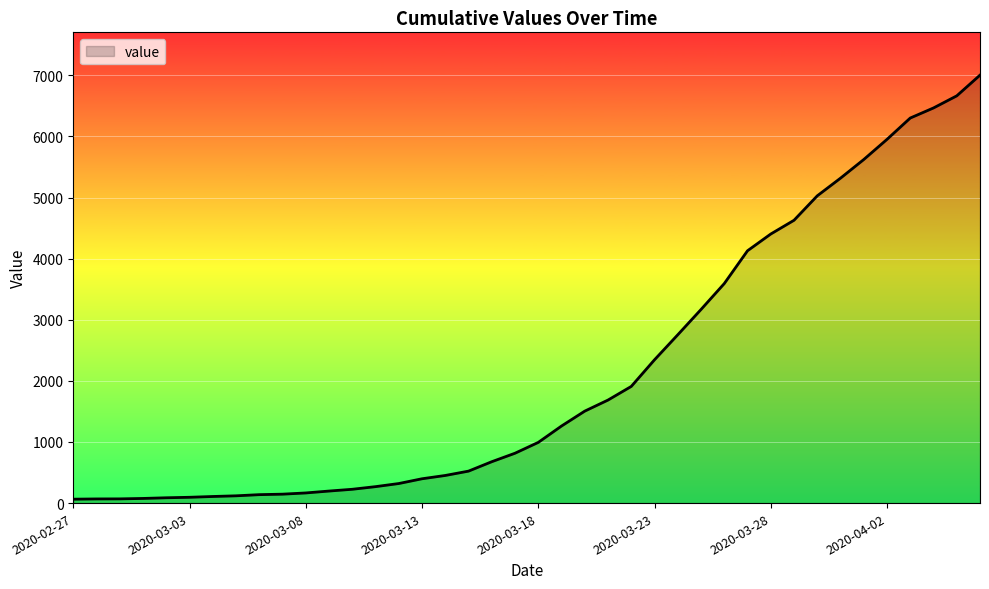

What is the maximum value shown in the chart?

7003